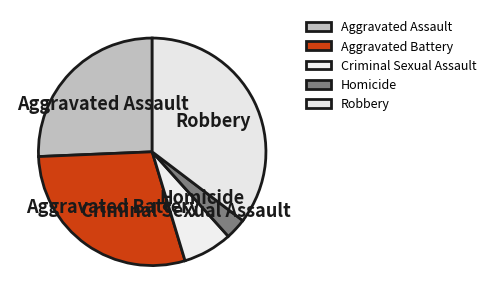

Is it true that Criminal Sexual Assault is 1% of the pie?

False